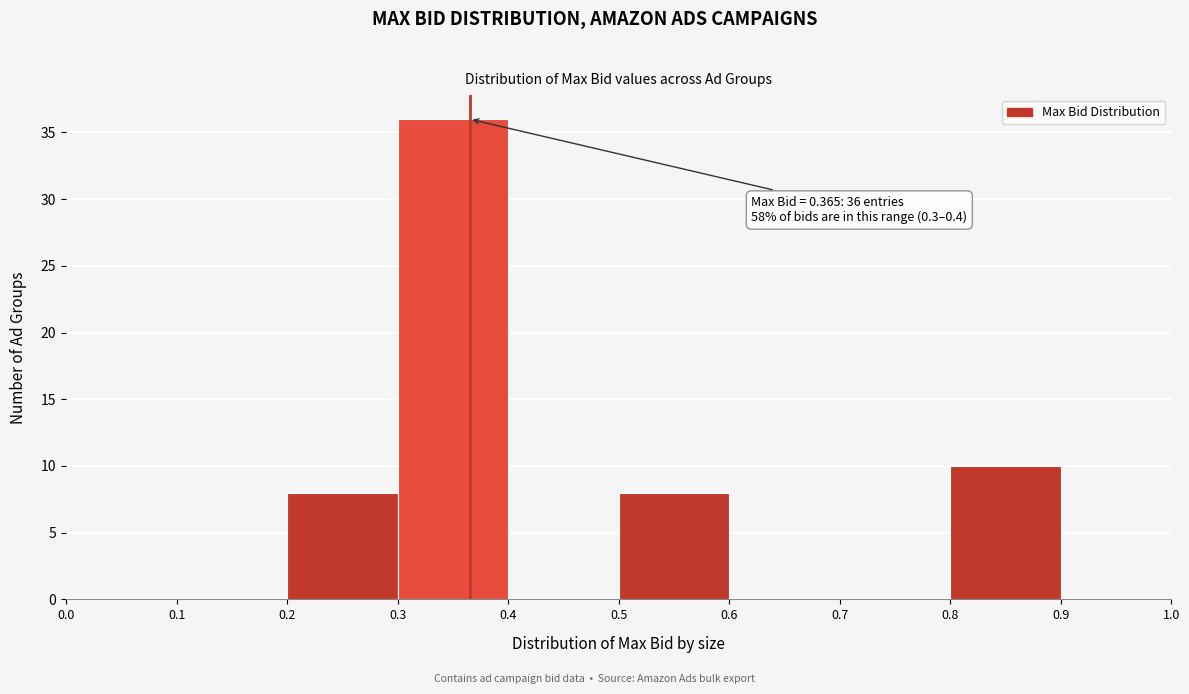

Over which range of the x-axis is the bar tallest?

0.3 to 0.4